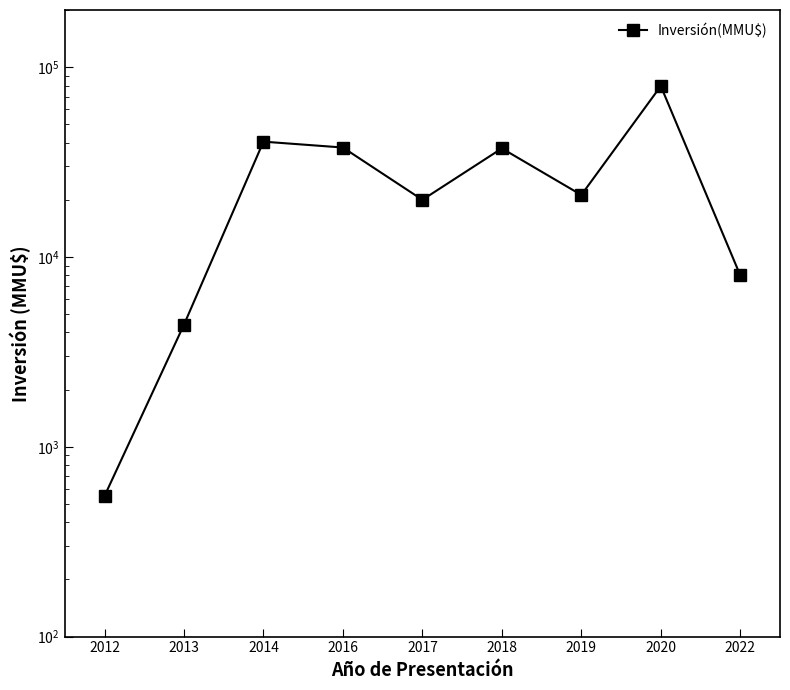

Reading left to right, list all the values displayed in this chart.

550	4400	40500	37715	20000	37320	21213	79499	8000